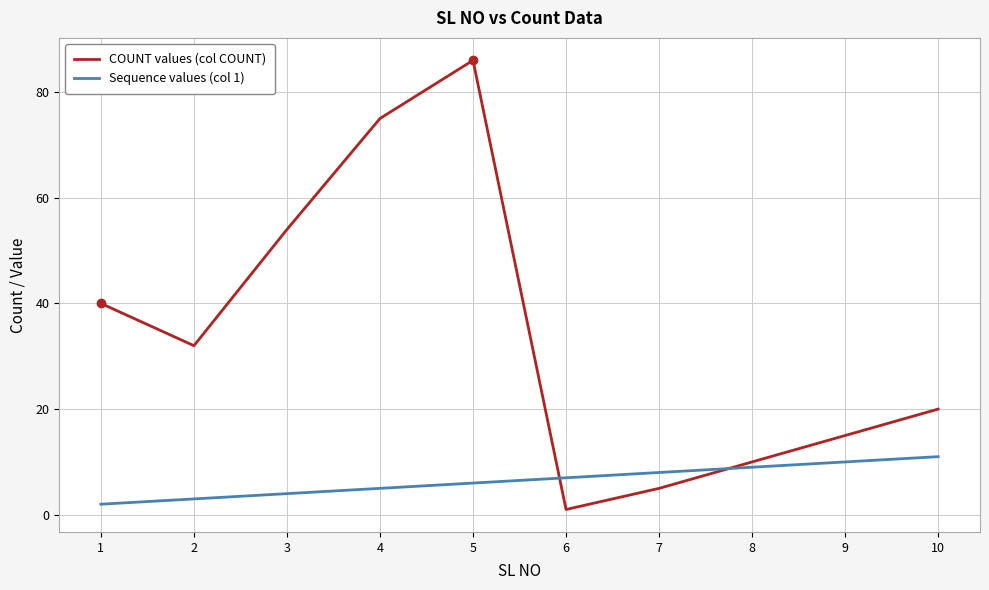

Is it true that Sequence values (col 1) equals 11 at 6?

False